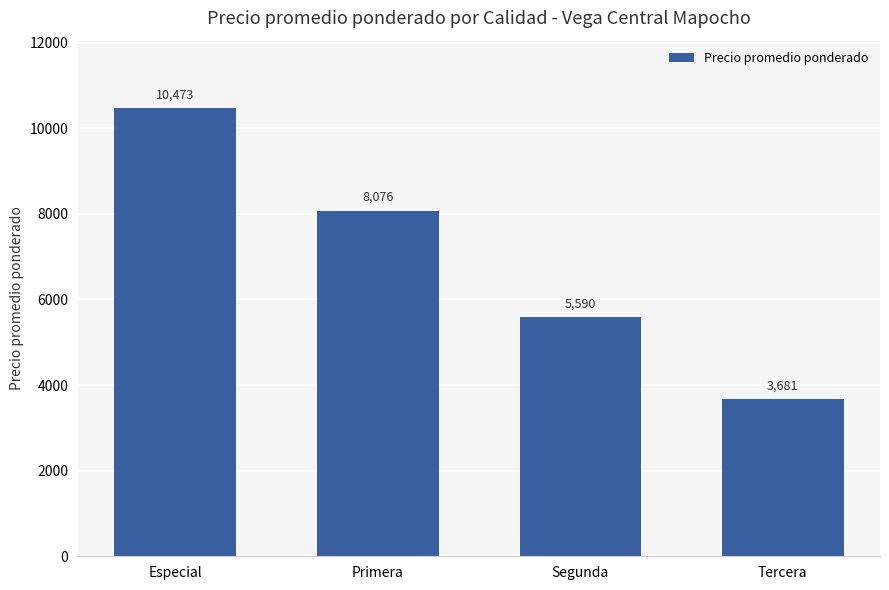

The chart shows a value of 8076 at Primera. True or false?

True